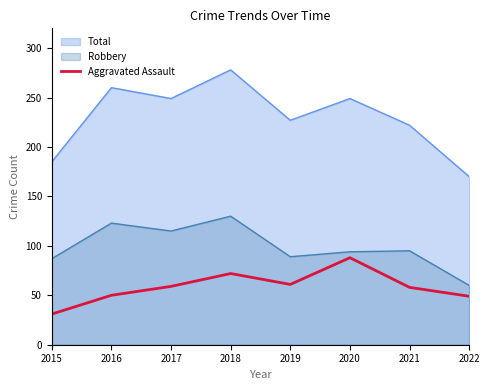

What is the maximum value shown in the chart?

278